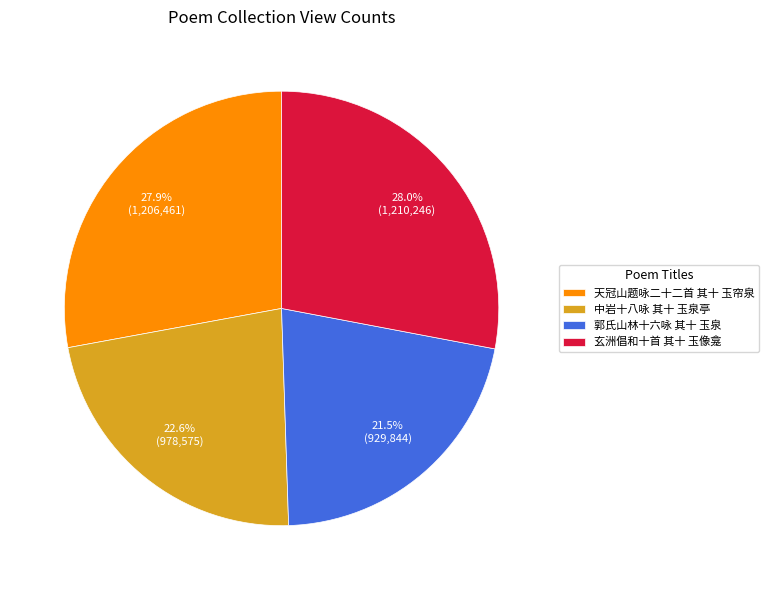

How many slices are in this pie chart?

4